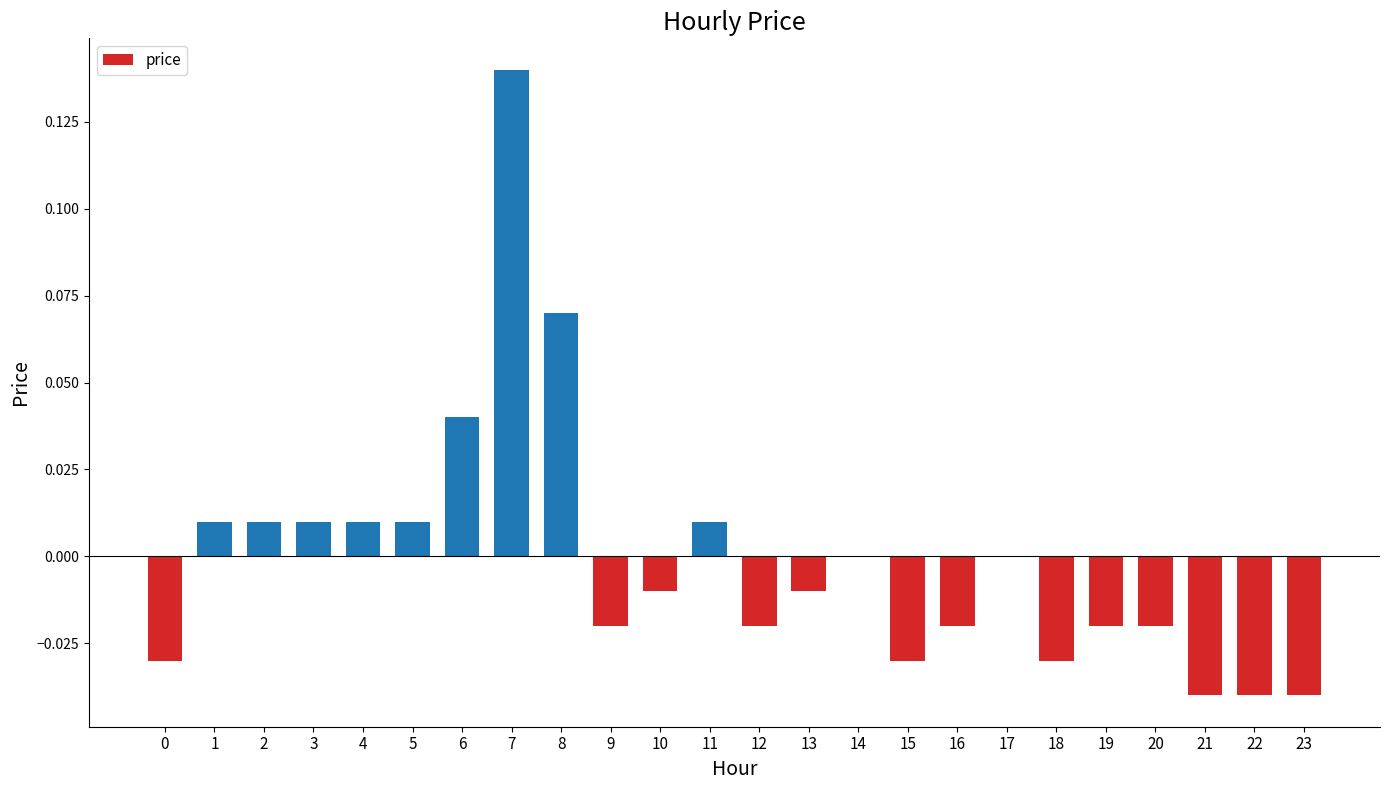

Which has a higher value, 7 or 16?

7